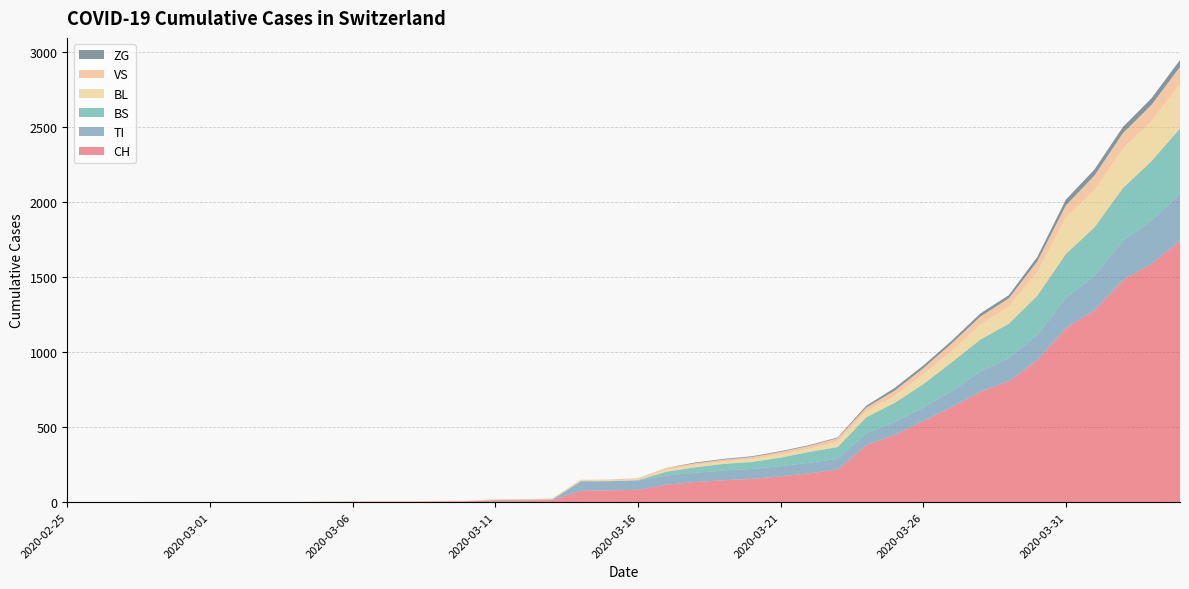

Reading left to right, what are all the values shown in this chart?

CH: 0	0	0	0	0	0	0	0	0	2	3	3	3	5	6	11	12	14	76	79	82	116	134	146	155	172	192	218	380	449	540	634	736	806	948	1160	1279	1480	1588	1742
TI: 0	0	0	0	0	0	0	0	0	0	0	0	0	0	0	0	0	0	61	61	61	62	62	65	67	68	70	71	80	85	91	107	136	155	165	202	229	263	287	314
BS: 0	0	0	0	0	0	0	0	0	0	0	0	0	0	0	4	4	4	4	0	4	25	36	44	46	57	73	78	105	128	155	191	211	228	263	292	323	350	397	434
BL: 0	0	0	0	0	0	0	0	0	0	0	0	0	1	2	2	2	2	2	5	5	13	16	16	18	21	21	35	40	46	65	76	100	115	158	242	249	262	266	298
VS: 0	0	0	2	2	2	2	2	2	2	2	2	2	2	2	3	3	5	6	6	8	11	11	12	15	17	19	24	25	35	41	50	53	54	71	81	96	104	109	112
ZG: 0	0	0	0	0	0	0	0	0	0	0	0	0	0	0	0	0	0	0	0	0	1	5	5	5	5	5	5	12	18	18	18	21	21	29	39	40	41	44	46